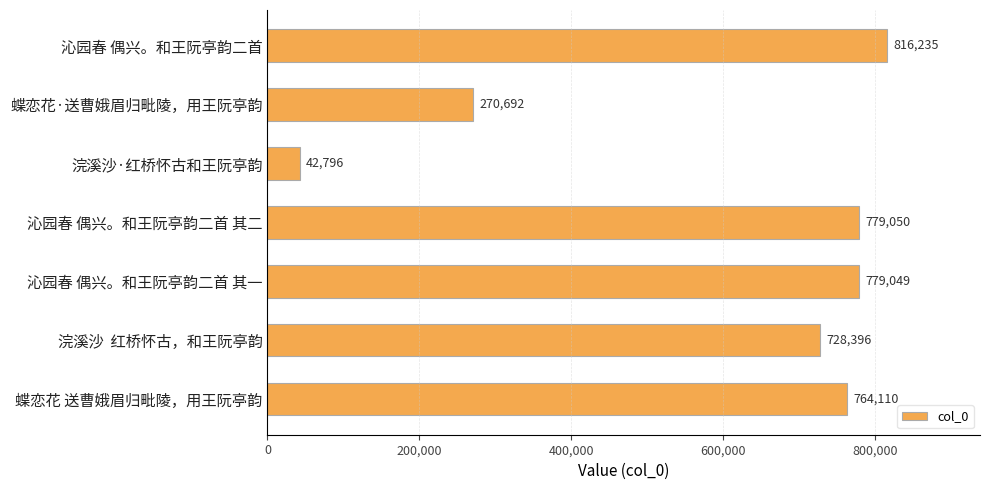

Reading bottom to top, list all the values displayed in this chart.

蝶恋花 送曹娥眉归毗陵，用王阮亭韵=764110	浣溪沙  红桥怀古，和王阮亭韵=728396	沁园春 偶兴。和王阮亭韵二首 其一=779049	沁园春 偶兴。和王阮亭韵二首 其二=779050	浣溪沙·红桥怀古和王阮亭韵=42796	蝶恋花·送曹娥眉归毗陵，用王阮亭韵=270692	沁园春 偶兴。和王阮亭韵二首=816235